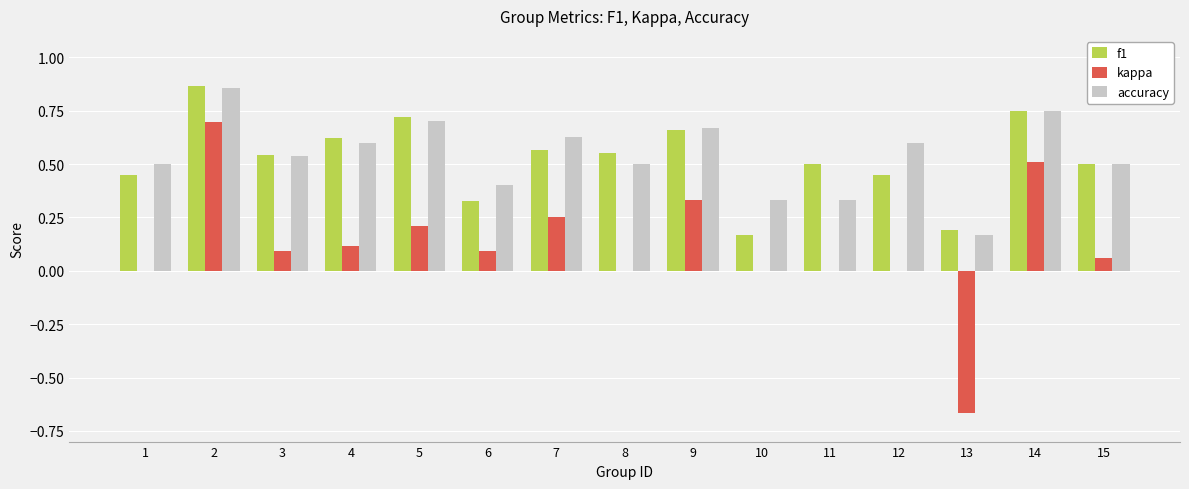

Which series changed the most between 8 and 11?

accuracy